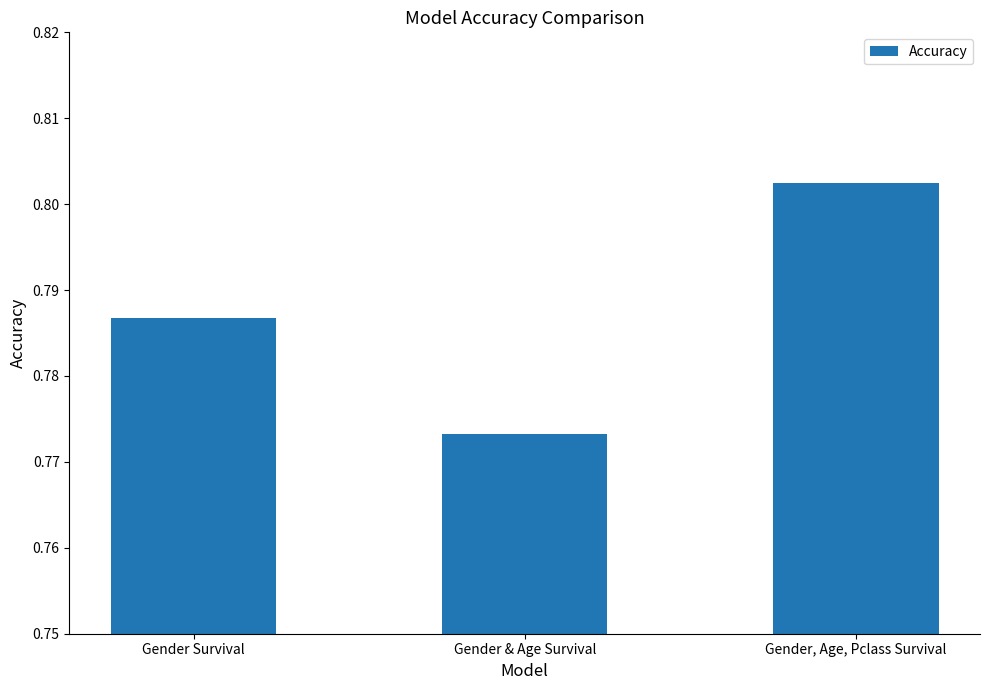

The chart shows a value of 0.2 at Gender Survival. True or false?

False